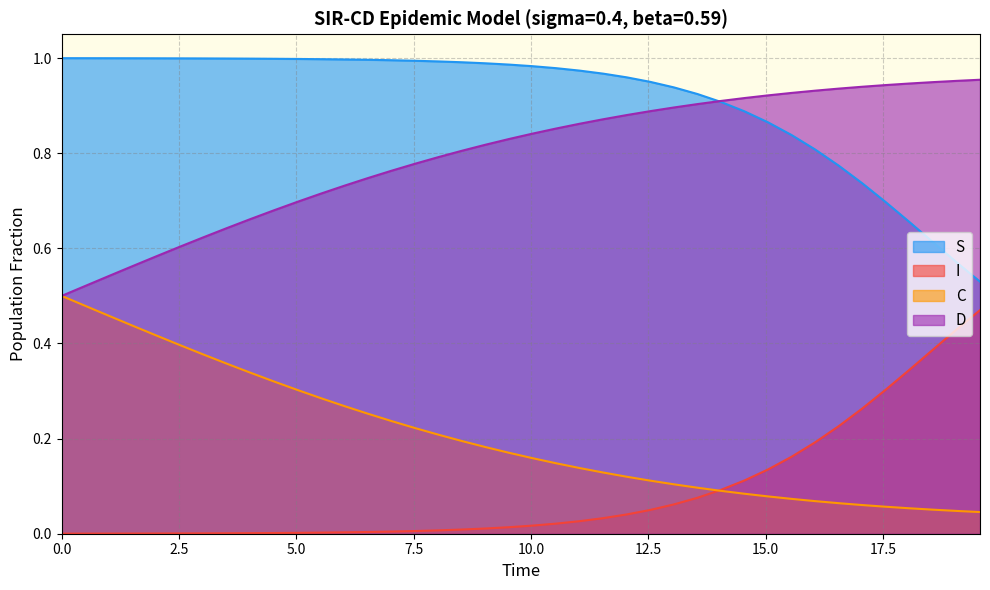

What is the value of the S point at the 28th from the left?

0.9